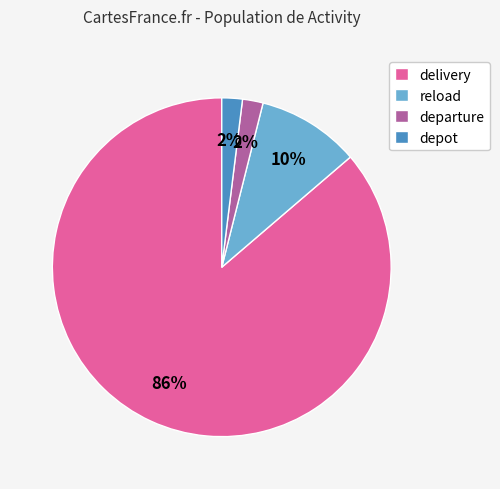

To the nearest percent, what is the average slice percentage?

25%